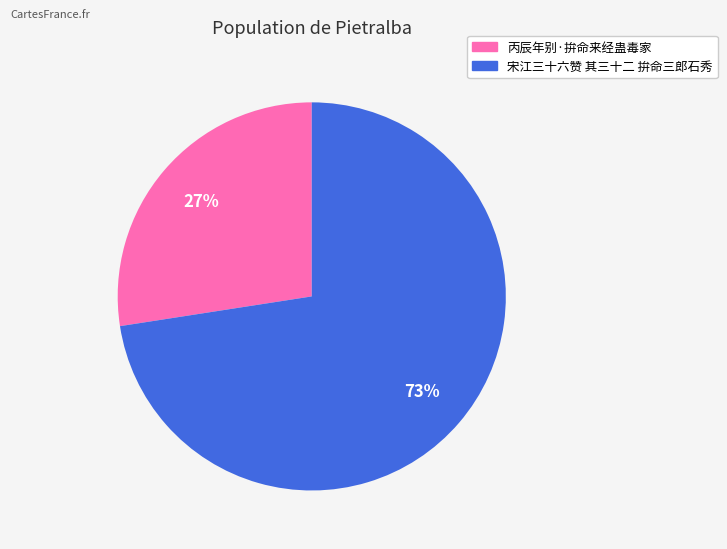

Is 宋江三十六赞 其三十二 拚命三郎石秀 the majority of the pie?

Yes